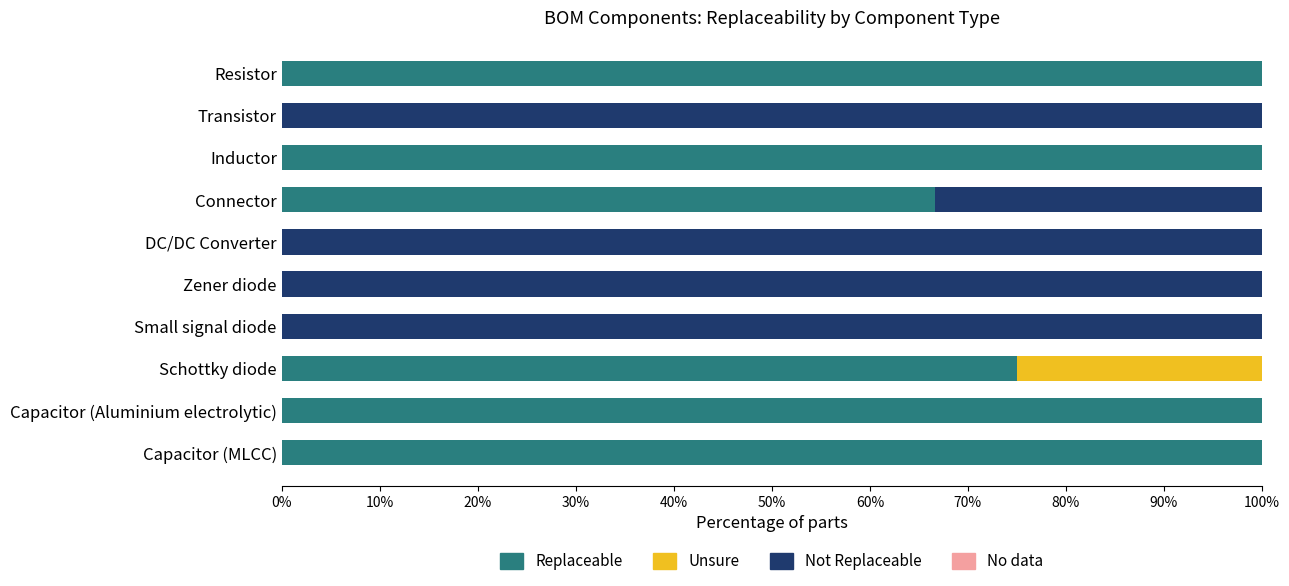

True or false: Replaceable has a value of 66.7 at Connector.

True